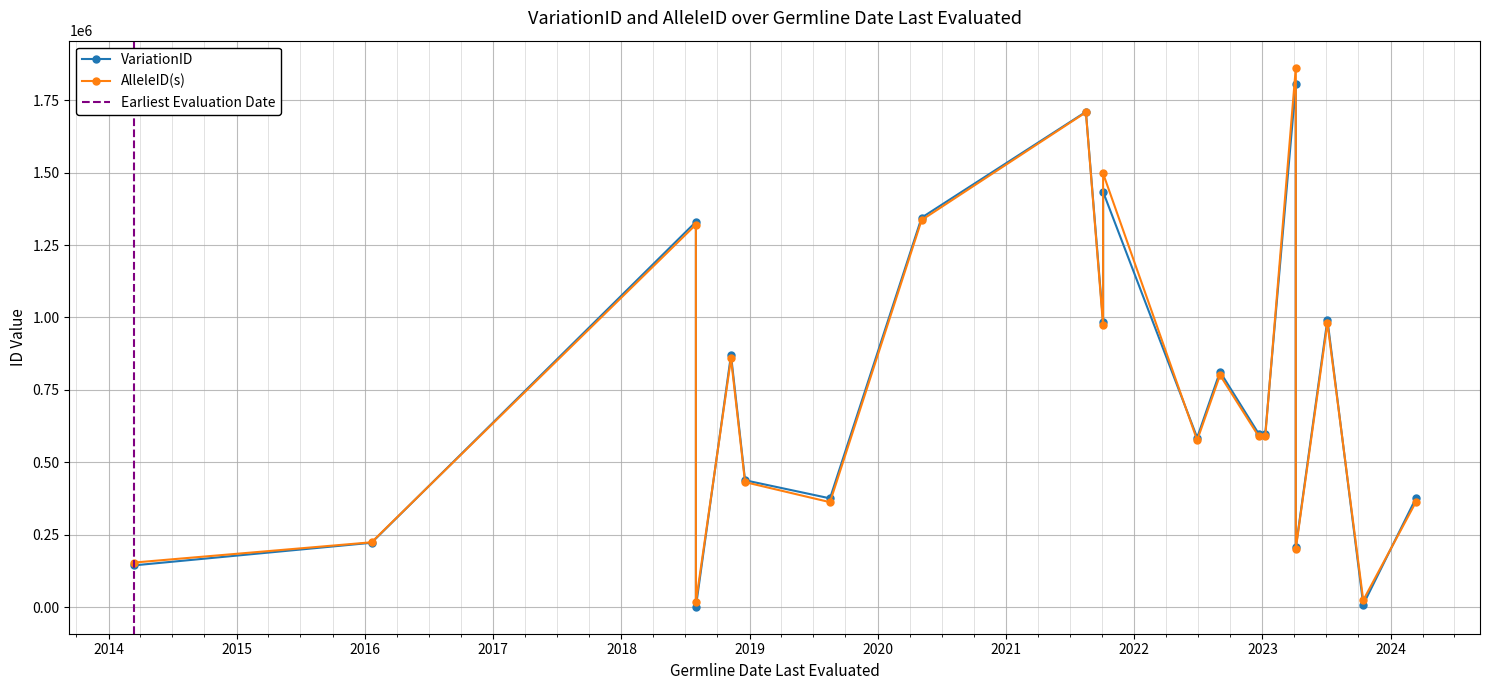

In VariationID, how many points are lower than both neighbors (excluding endpoints)?

5